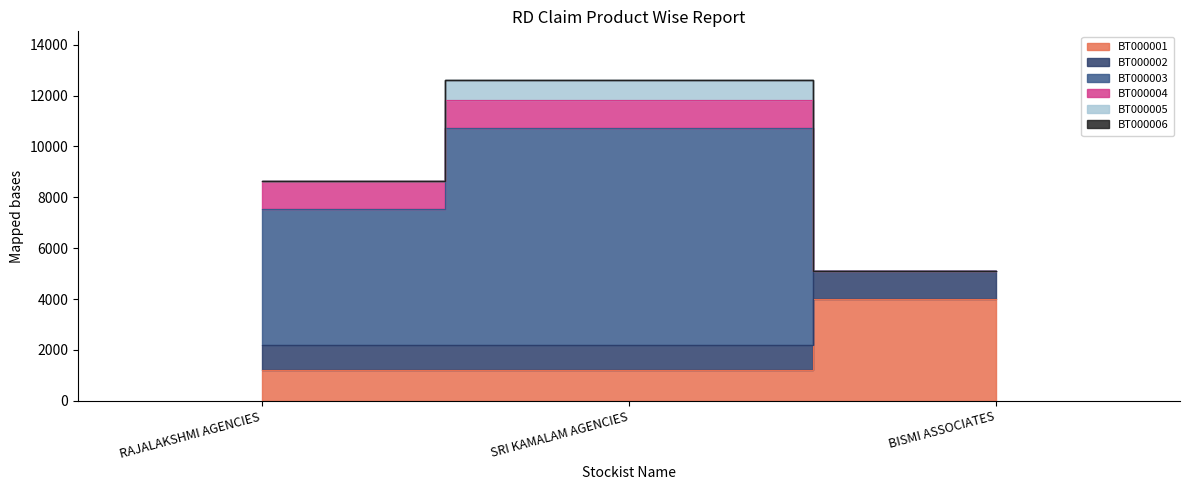

The BT000002 series shows 2199 at RAJALAKSHMI AGENCIES. True or false?

True